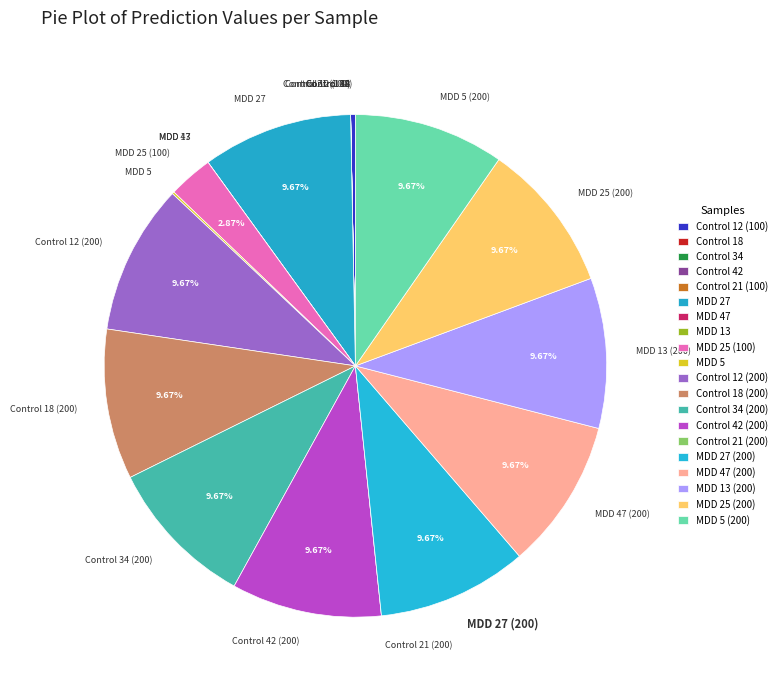

Is there any slice that represents more than half of the pie?

No